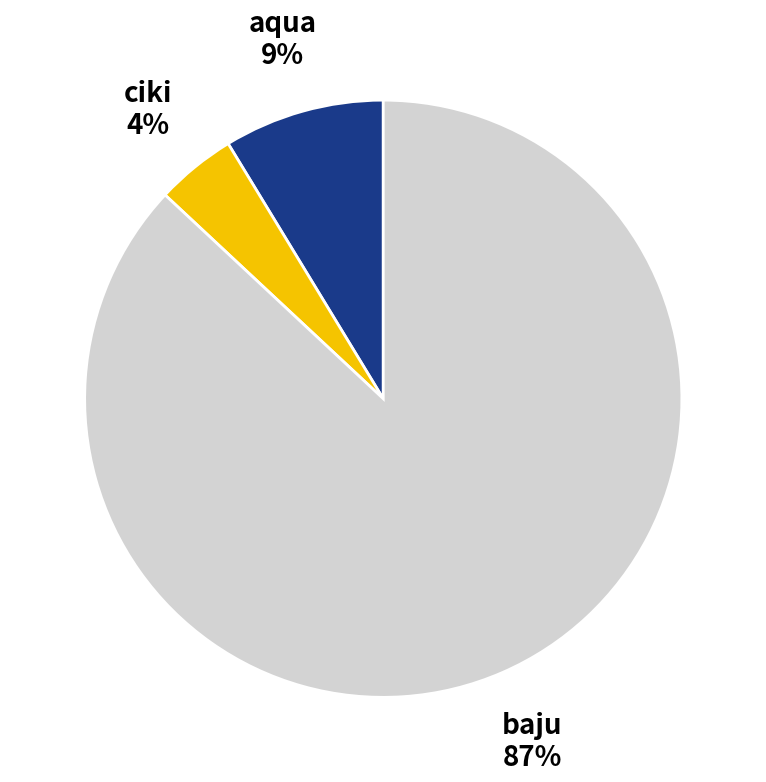

Combined, do ciki and baju account for over 50%?

Yes